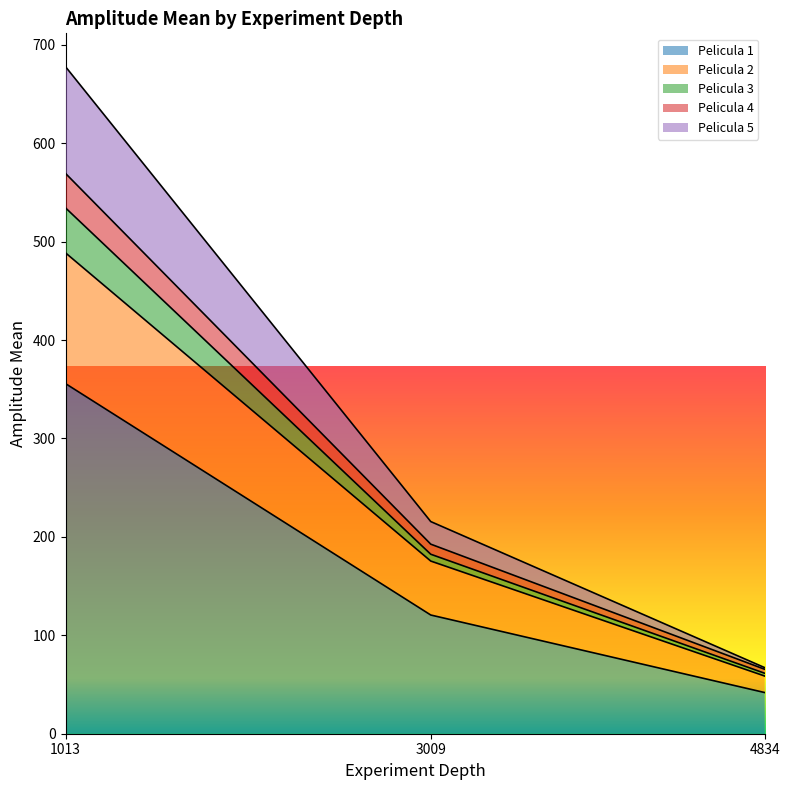

What is the total value across all series at 1013?

677.8